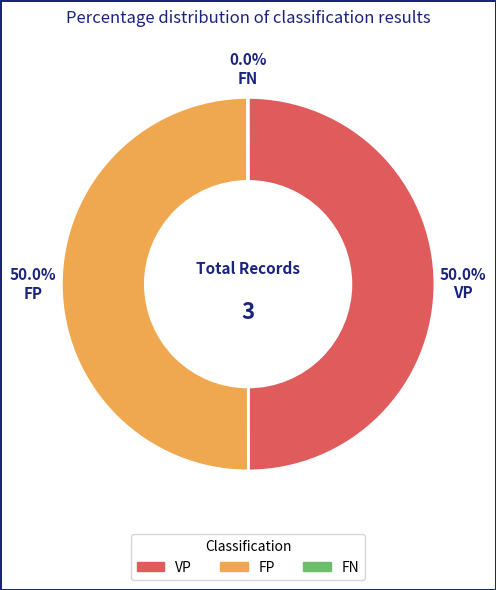

To the nearest percent, what portion does VP represent?

50%